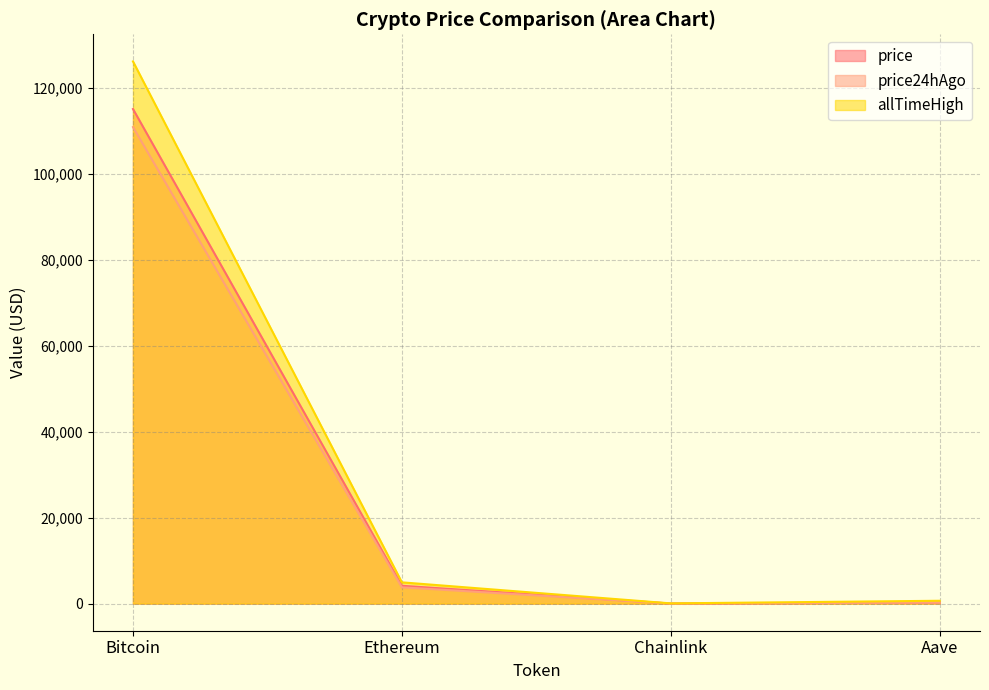

What is the sum of the price values at Aave and Ethereum?

4394.8